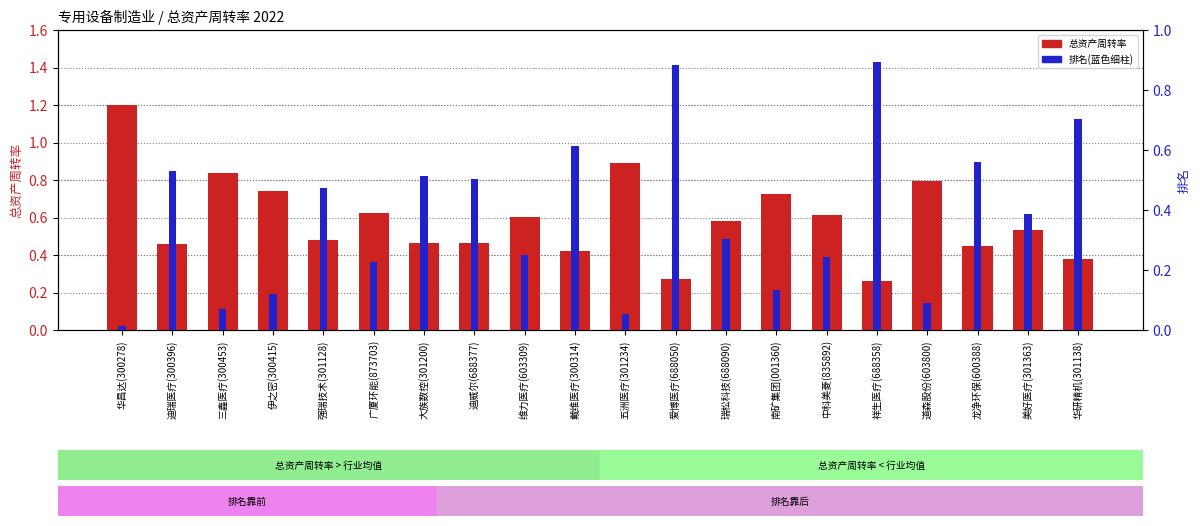

True or false: 总资产周转率 has a value of 0.6 at 中科美菱(835892).

True